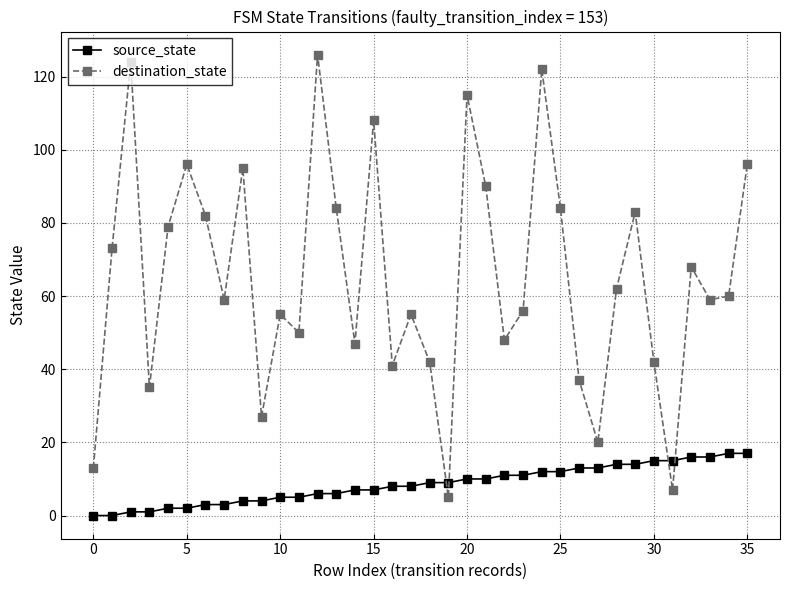

True or false: source_state and destination_state cross at least once.

True